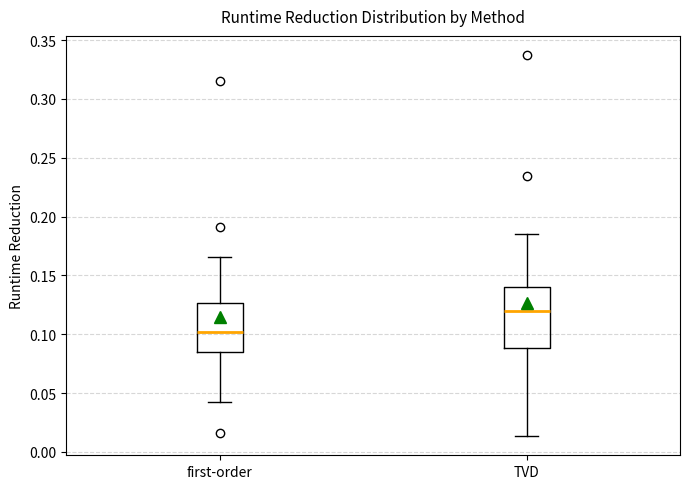

Reading left to right, read every box against the y-axis: the position of its median line, the range the box covers, and the ends of its whiskers. The values are not printed on the chart, so give them approximately, as read against the axis.

first-order: median 0.100, box 0.085 to 0.125, whiskers 0.045 to 0.165
TVD: median 0.120, box 0.090 to 0.140, whiskers 0.015 to 0.185